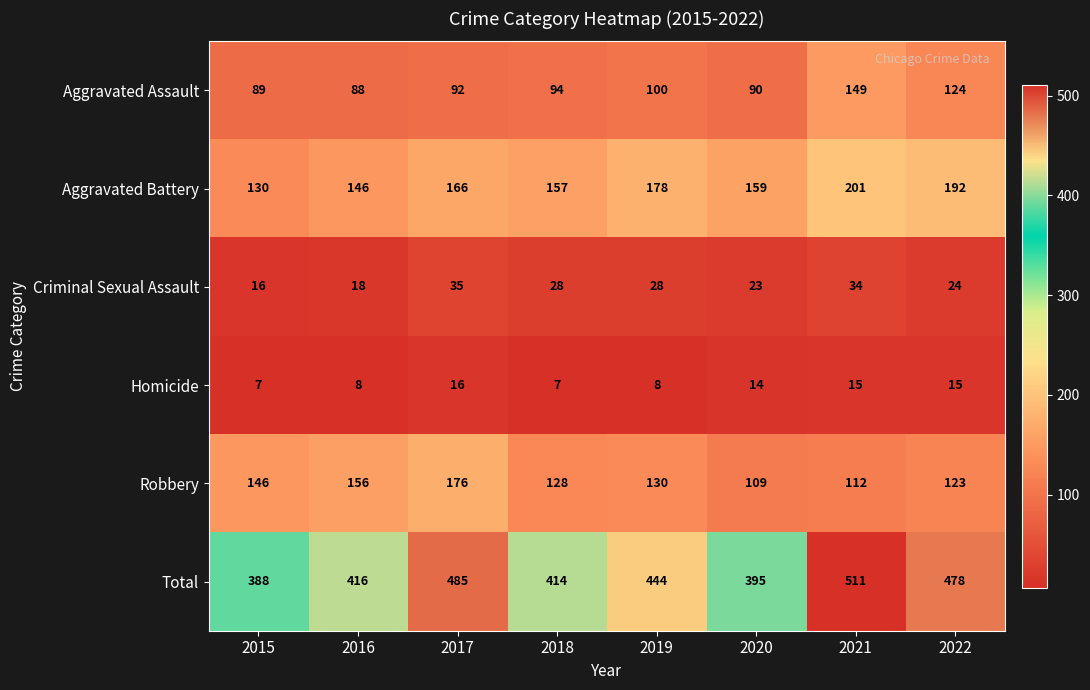

Where is Aggravated Assault nearest to the value 118?

2022